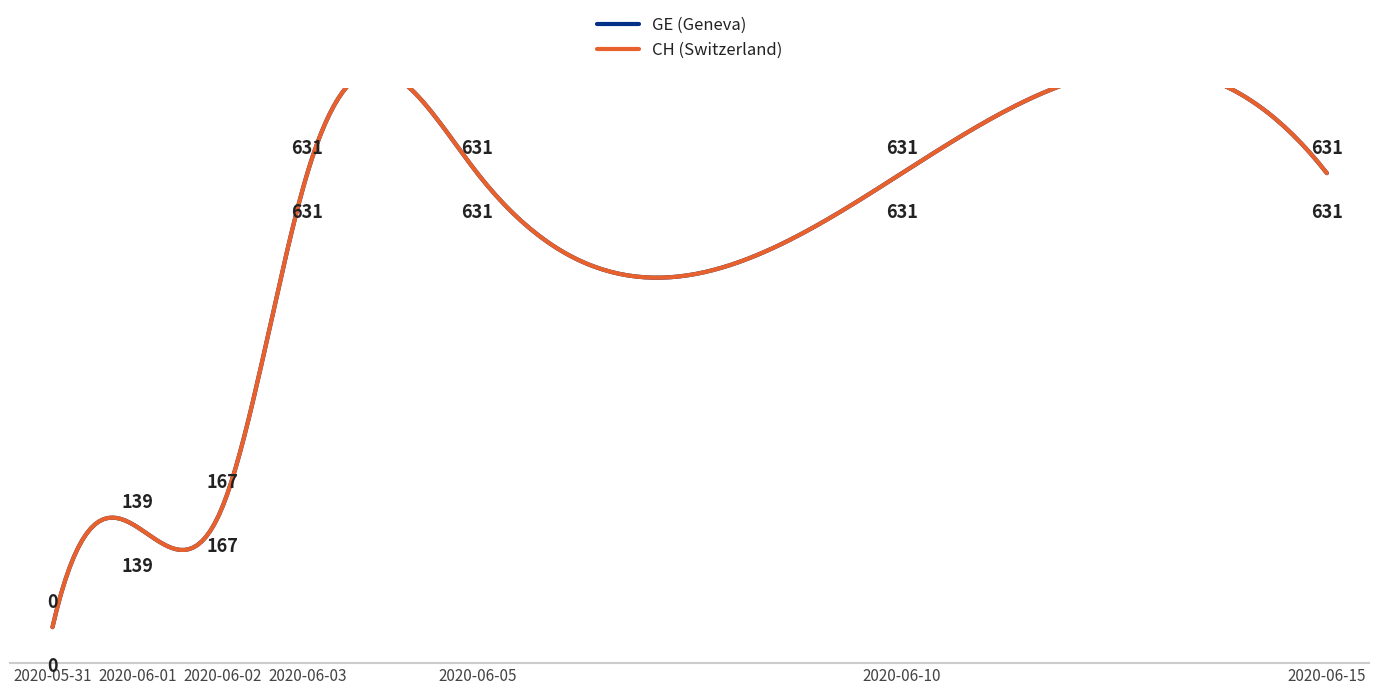

True or false: CH (Switzerland) and GE (Geneva) cross at least once.

False